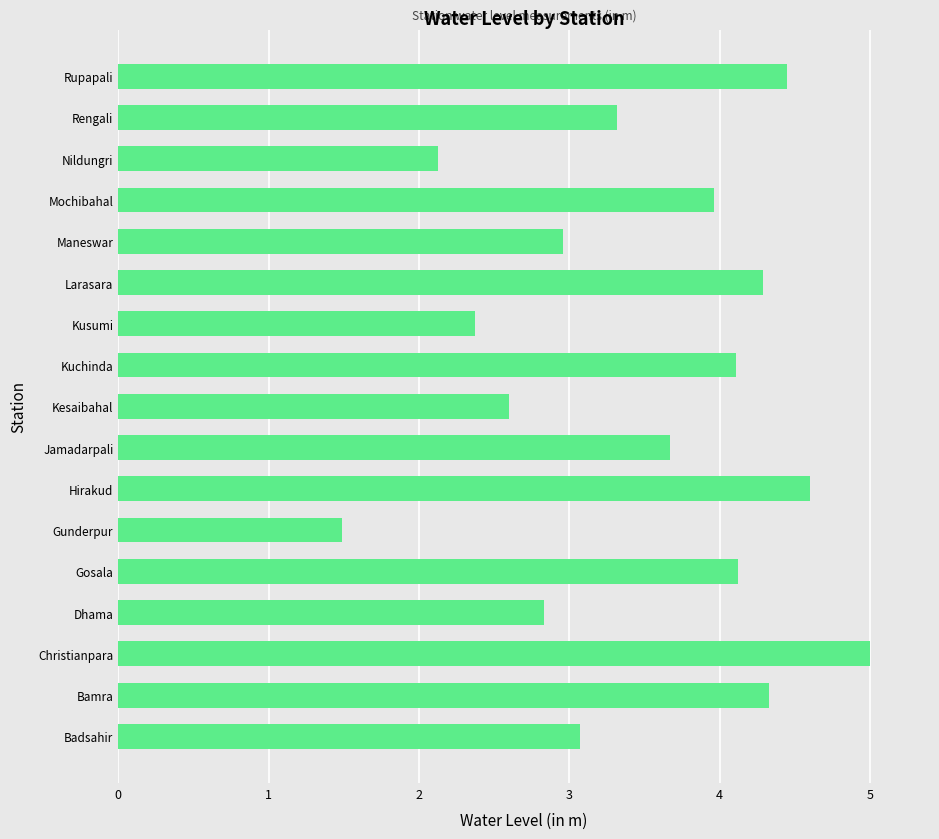

Which label corresponds to the smallest value in the chart?

Gunderpur